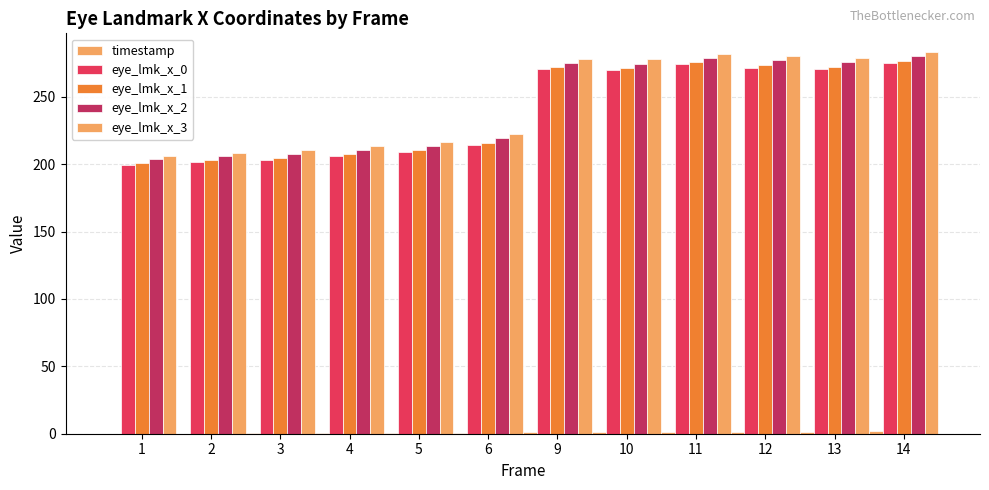

What value does the eye_lmk_x_0 series have at 1?

199.5